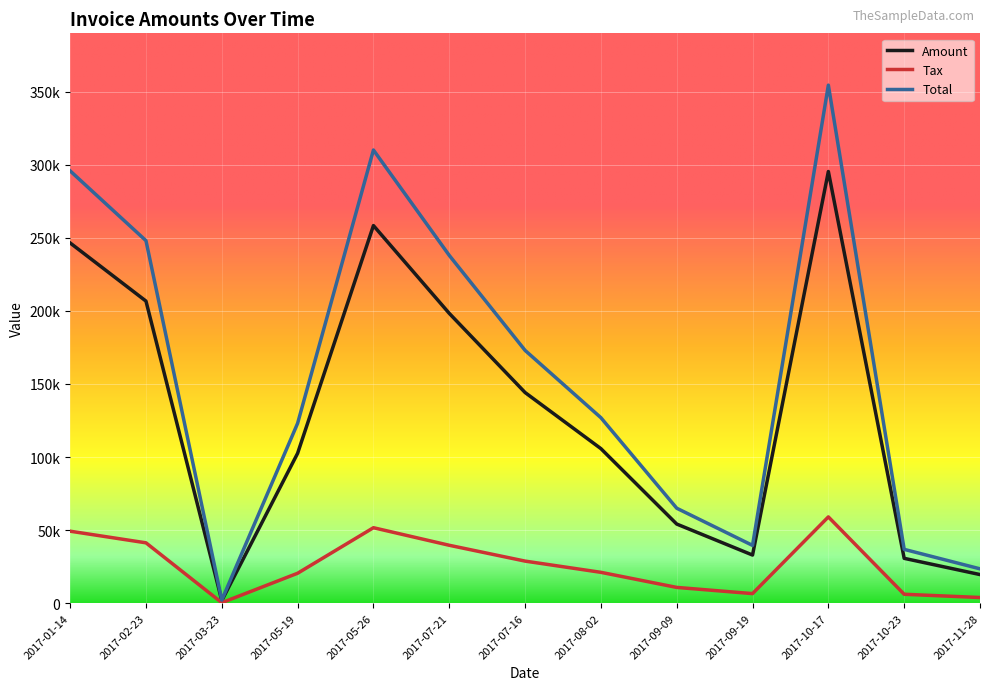

How many interior local peaks does the Total series have?

2